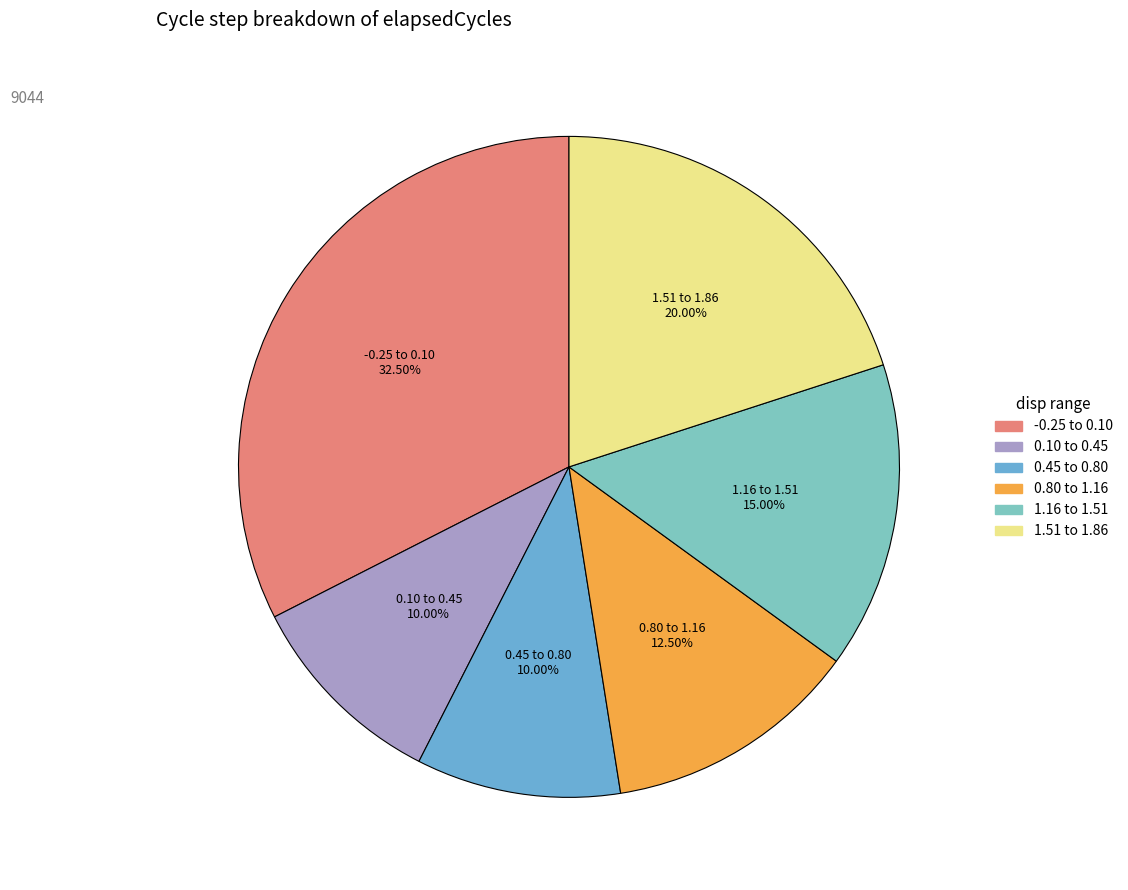

How many slices are in this pie chart?

6